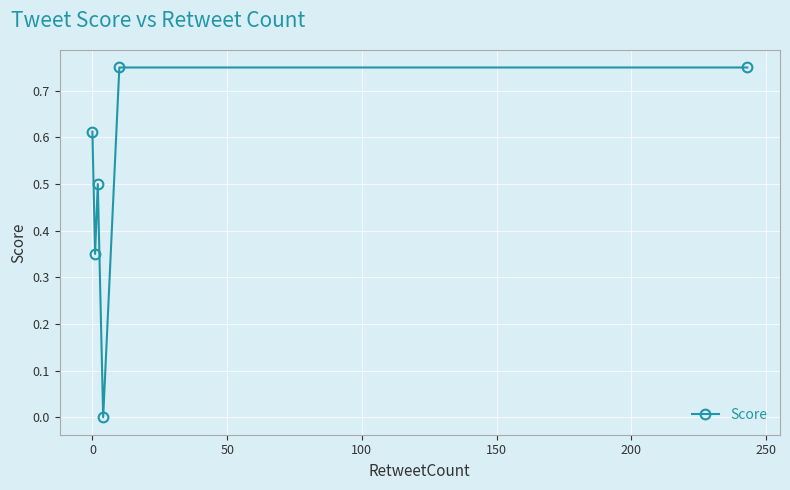

How many points are lower than both their immediate neighbors (excluding endpoints)?

2